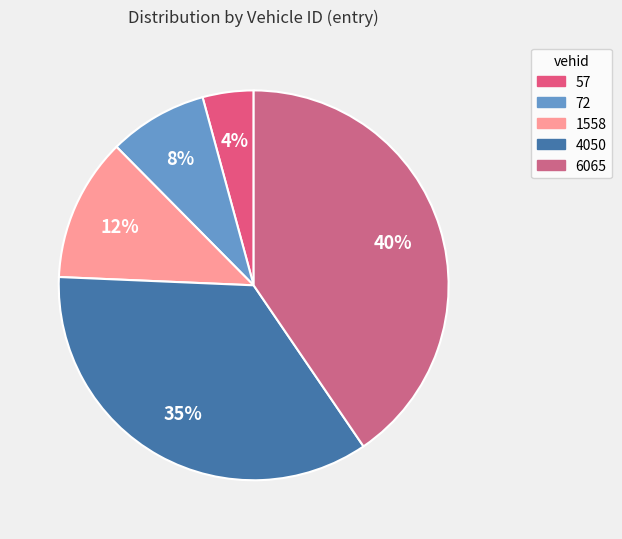

Rank the categories by value from highest to lowest.

6065, 4050, 1558, 72, 57